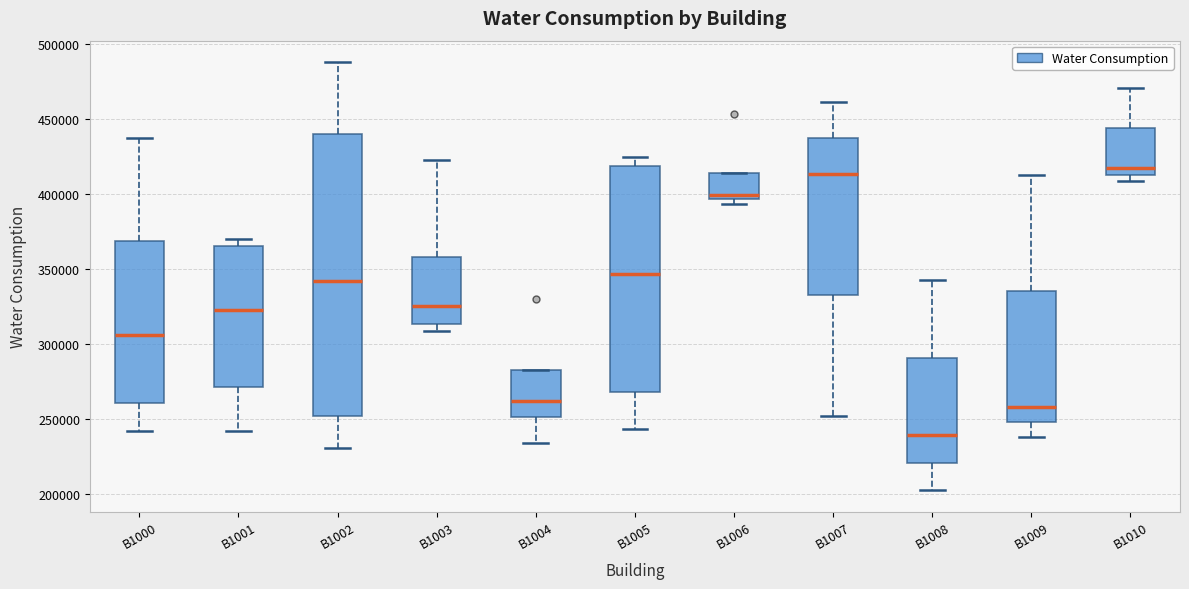

Where does the lower whisker of the box for B1008 end on the y-axis? The values are not printed on the chart, so give them approximately, as read against the axis.

205000